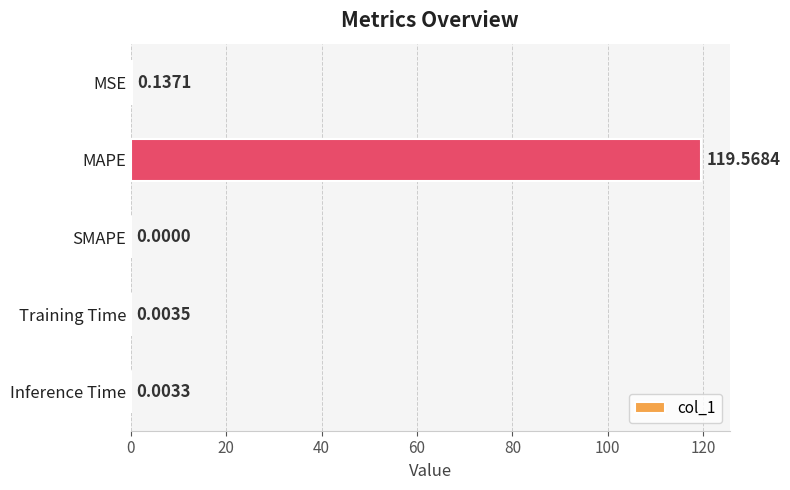

Which label corresponds to the largest value in the chart?

MAPE